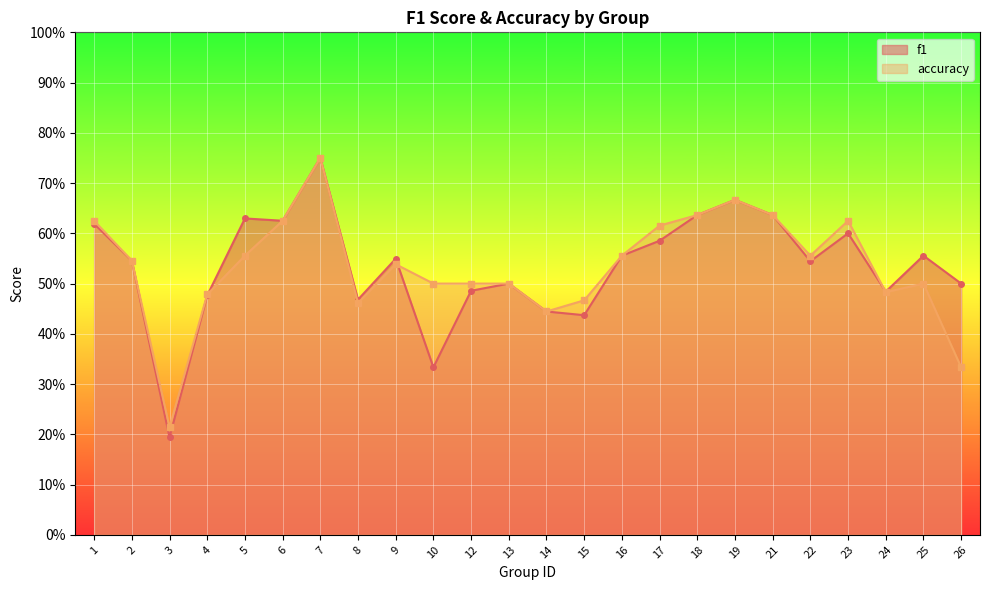

Which series has the largest total across all categories?

f1